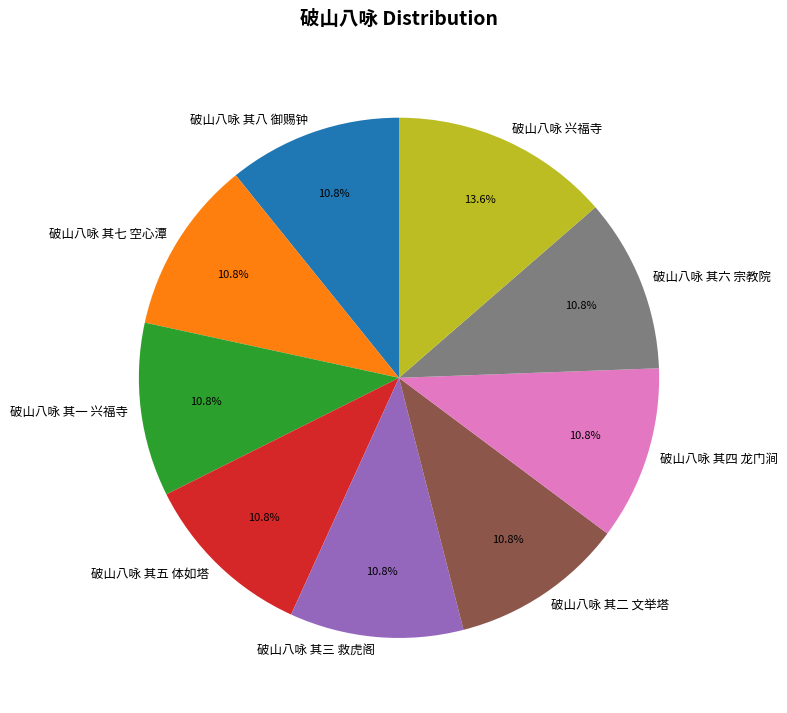

How much of the chart is everything except 破山八咏 其七 空心潭?

89.2%